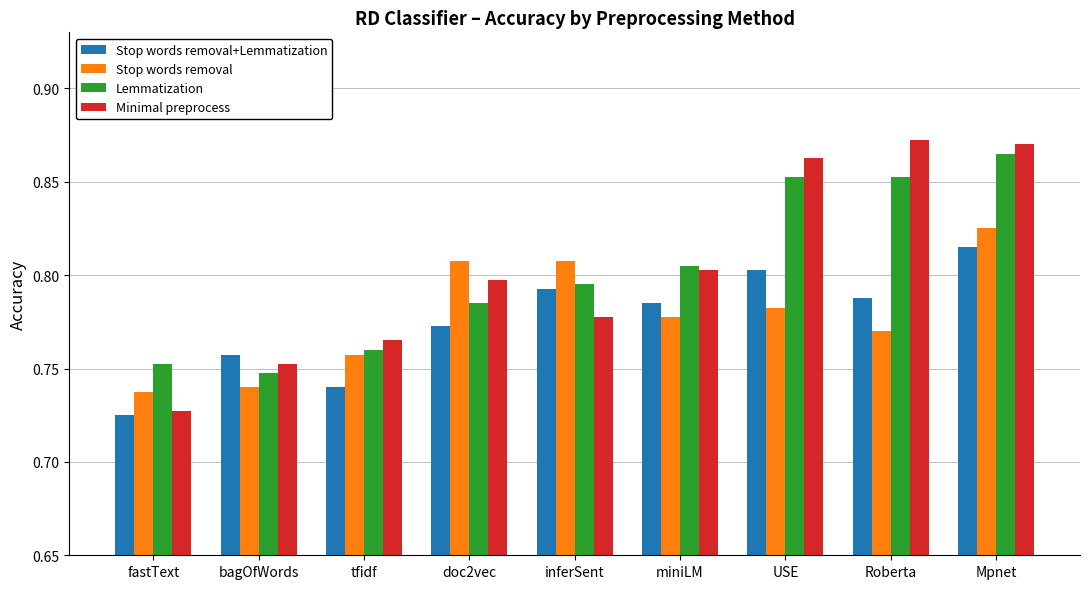

Is the value of Stop words removal+Lemmatization at tfidf greater than the value of Stop words removal at Mpnet?

No